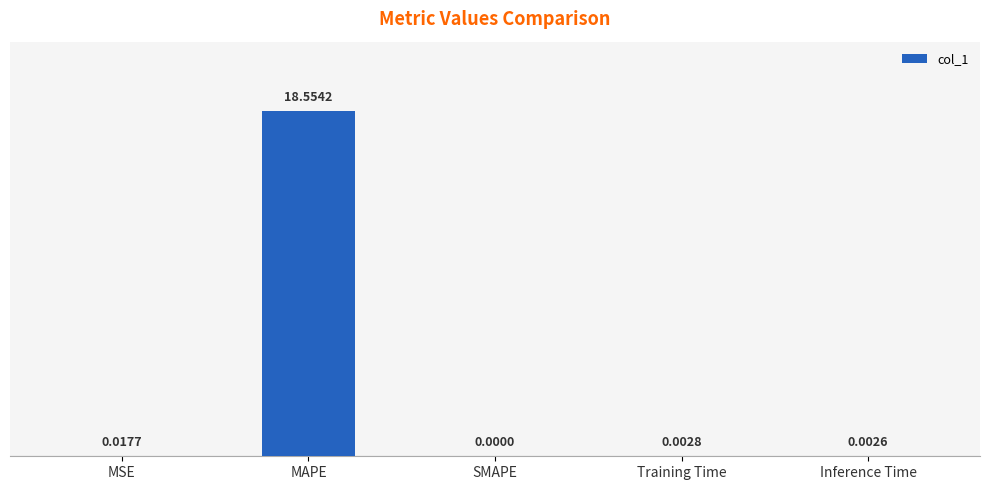

What is the sum of the values at Inference Time and MAPE?

18.6